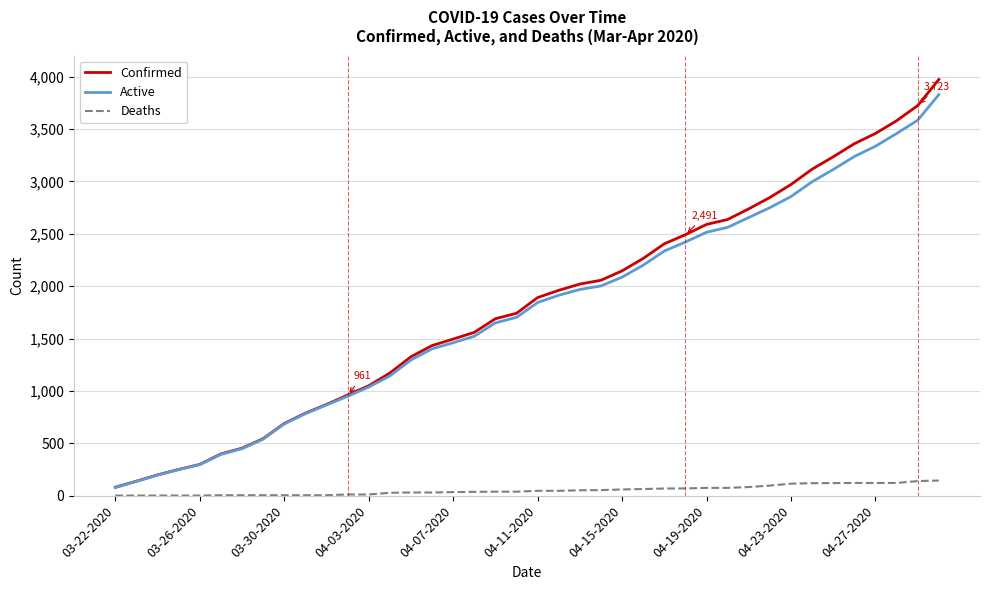

Which series has the largest total across all categories?

Confirmed